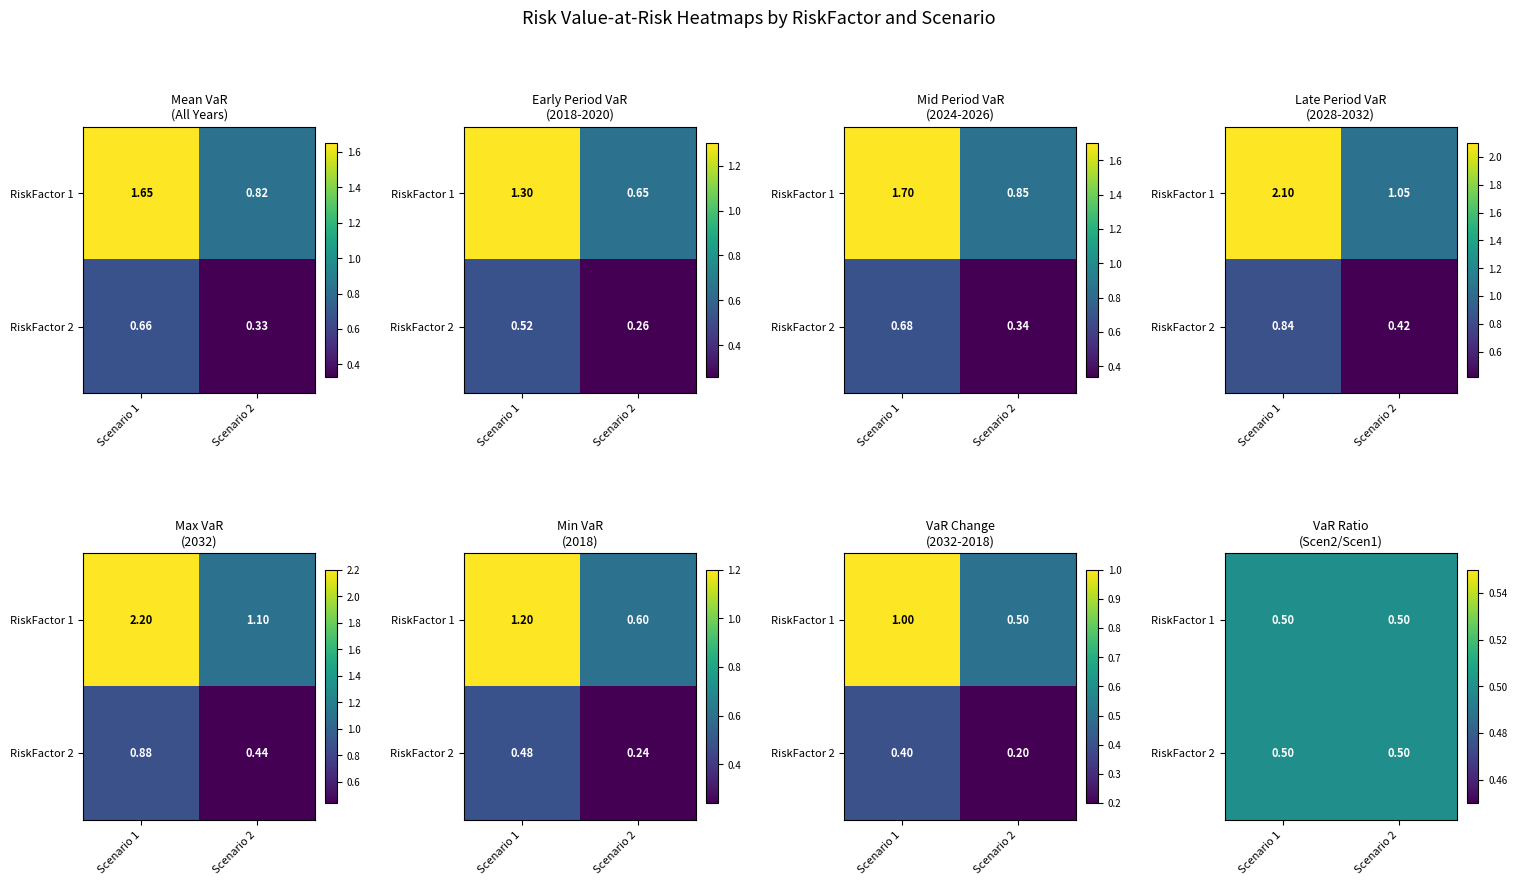

What is the sum of the RiskFactor1_Scenario1 values at 1 and 5?

2.7